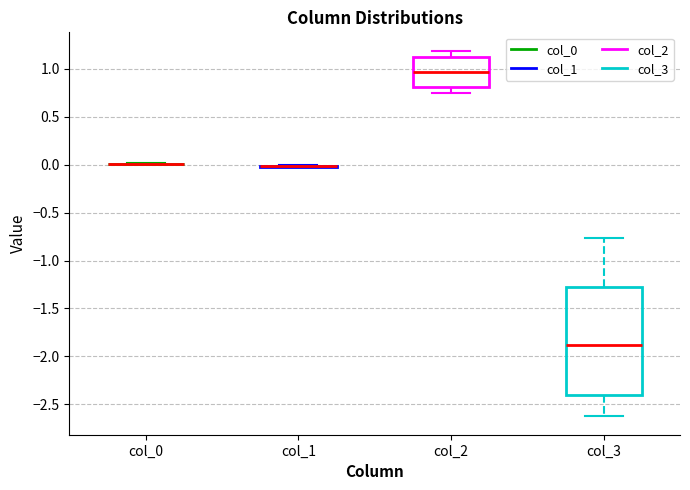

Reading left to right, read every box against the y-axis: the position of its median line, the range the box covers, and the ends of its whiskers. The values are not printed on the chart, so give them approximately, as read against the axis.

col_0: box collapsed to a line at 0.00, whiskers 0.00 to 0.00
col_1: box collapsed to a line at 0.00, whiskers -0.05 to 0.00
col_2: median 0.95, box 0.80 to 1.10, whiskers 0.75 to 1.20
col_3: median -1.90, box -2.40 to -1.25, whiskers -2.65 to -0.75